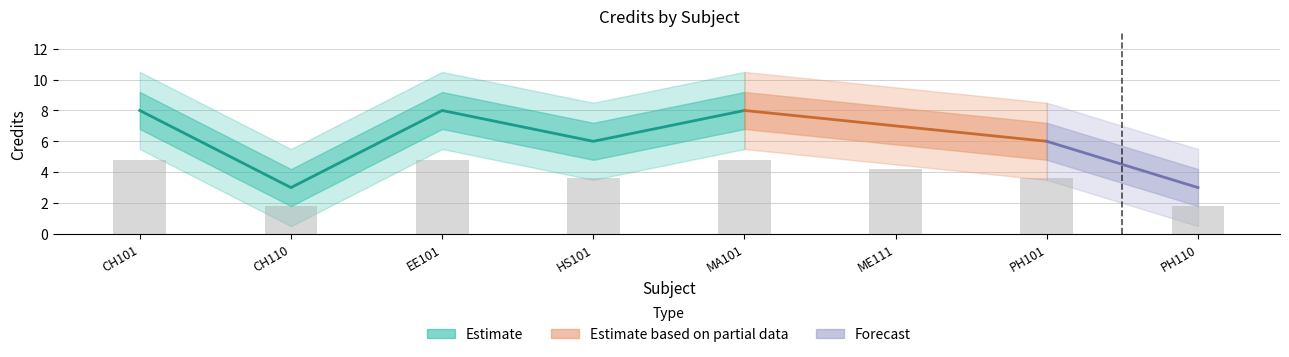

Reading left to right, list all the values displayed in this chart.

4.8	1.8	4.8	3.6	4.8	4.2	3.6	1.8